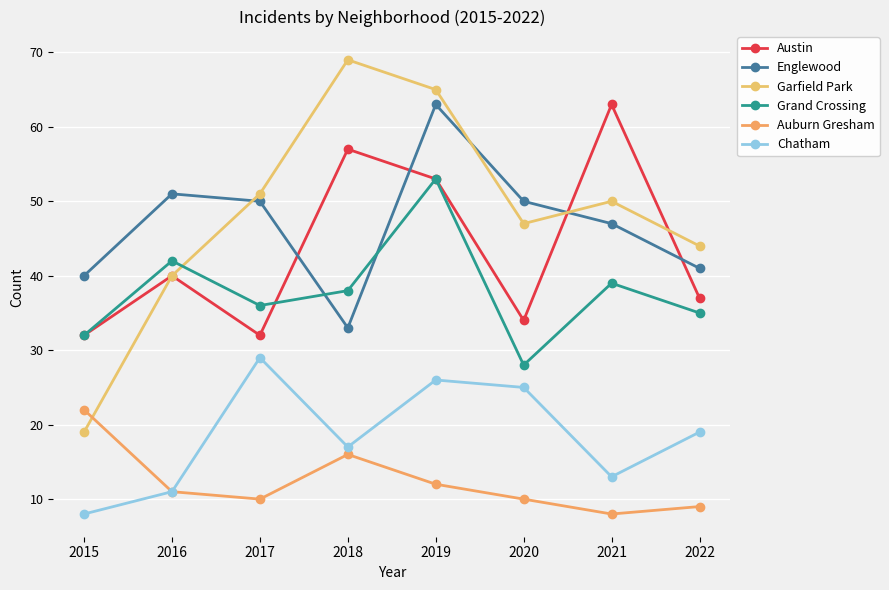

What is the sum of all Garfield Park values?

385